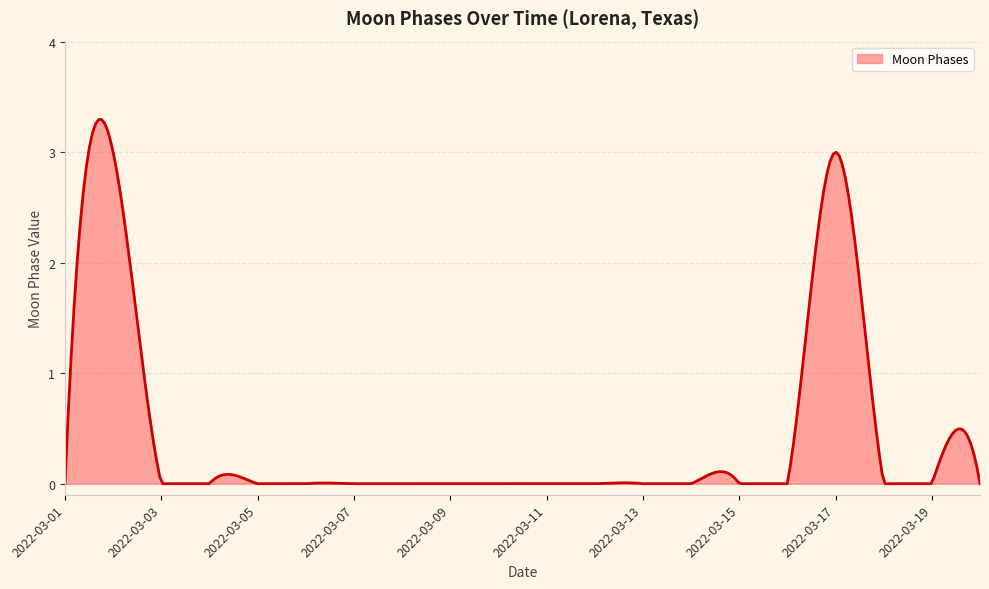

What is the difference between the maximum and minimum values?

3